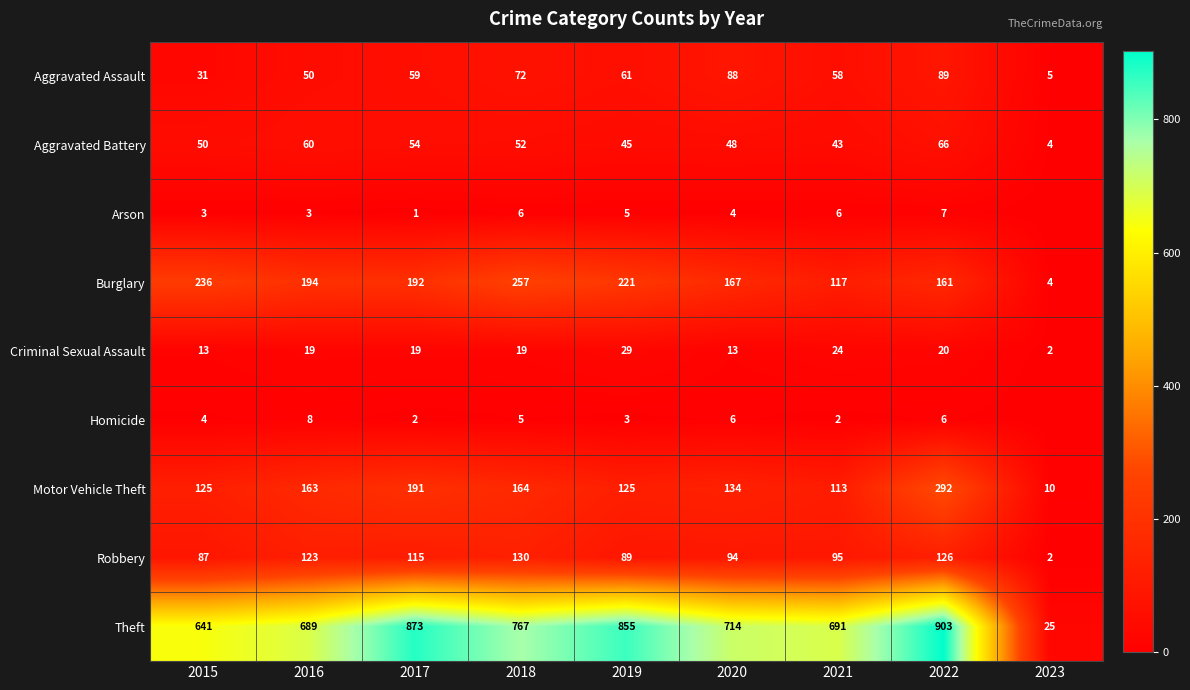

What is the difference between the highest and lowest values at 2023?

25